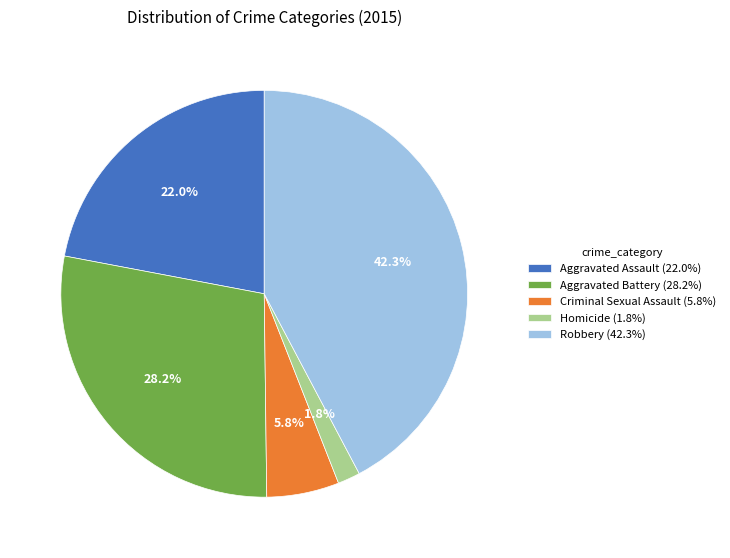

What percentage is the Homicide slice, to the nearest percent?

2%